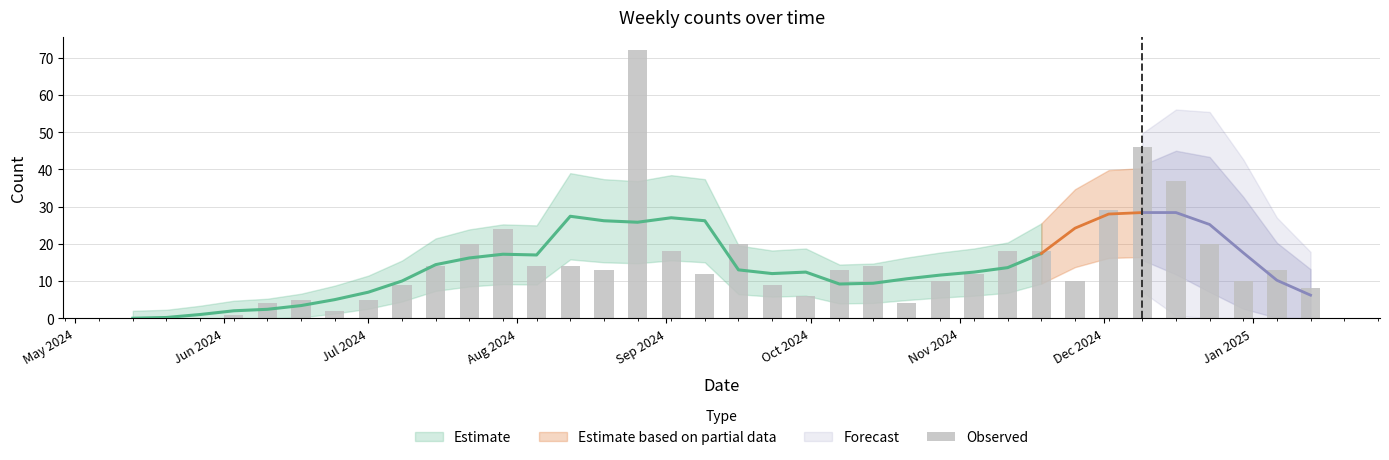

Does the chart contain stacked bars?

No